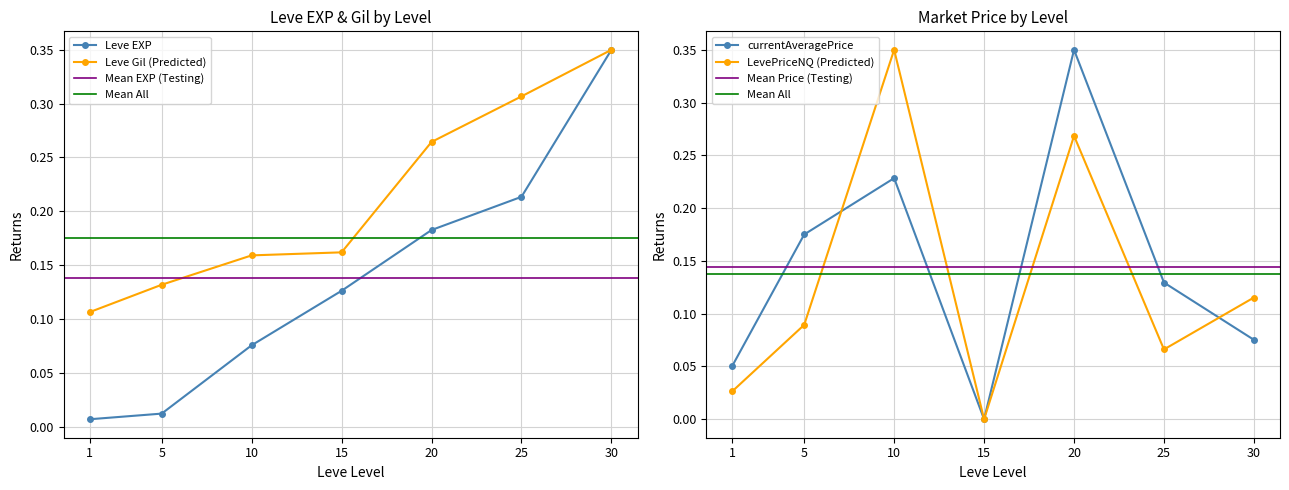

Reading left to right, what are all the values shown in this chart?

Leve EXP: 1=0.0	5=0.0	10=0.1	15=0.1	20=0.2	25=0.2	30=0.3
Leve Gil: 1=0.1	5=0.1	10=0.2	15=0.2	20=0.3	25=0.3	30=0.3
currentAveragePrice: 1=0.1	5=0.2	10=0.2	15=0.0	20=0.3	25=0.1	30=0.1
LevePriceNQ: 1=0.0	5=0.1	10=0.3	15=0.0	20=0.3	25=0.1	30=0.1